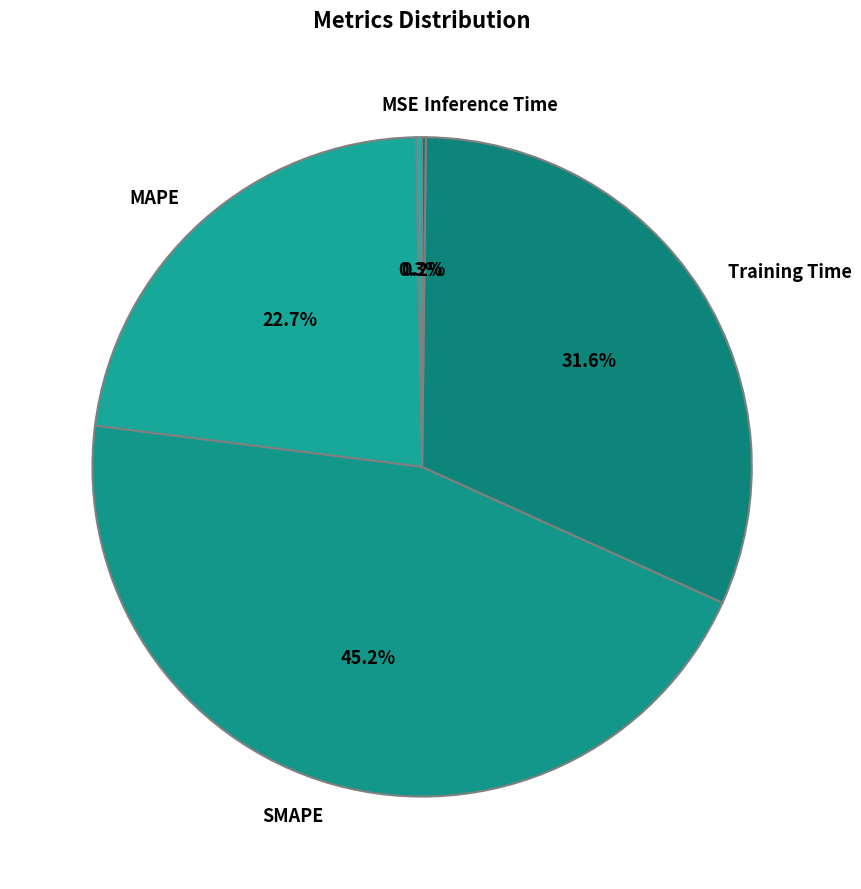

To the nearest percent, what is the difference between the largest and smallest slice percentages?

45%